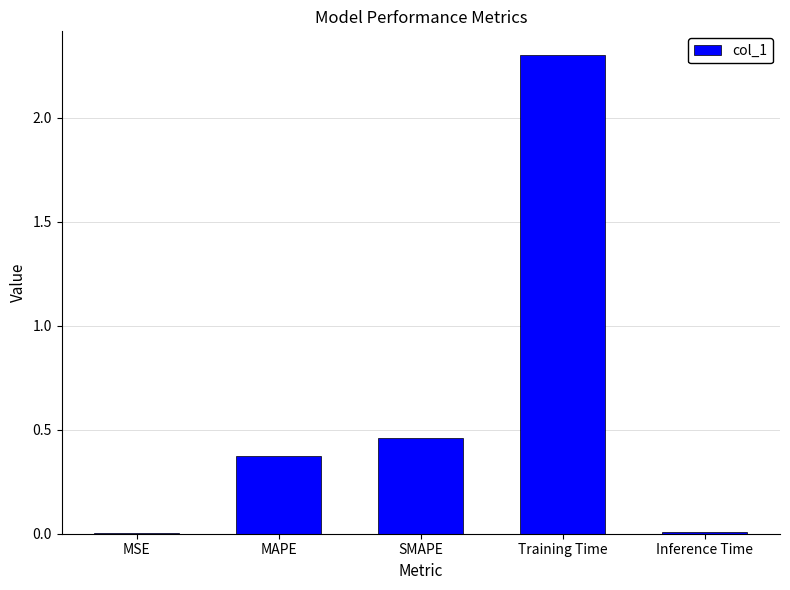

Which label corresponds to the largest value in the chart?

Training Time